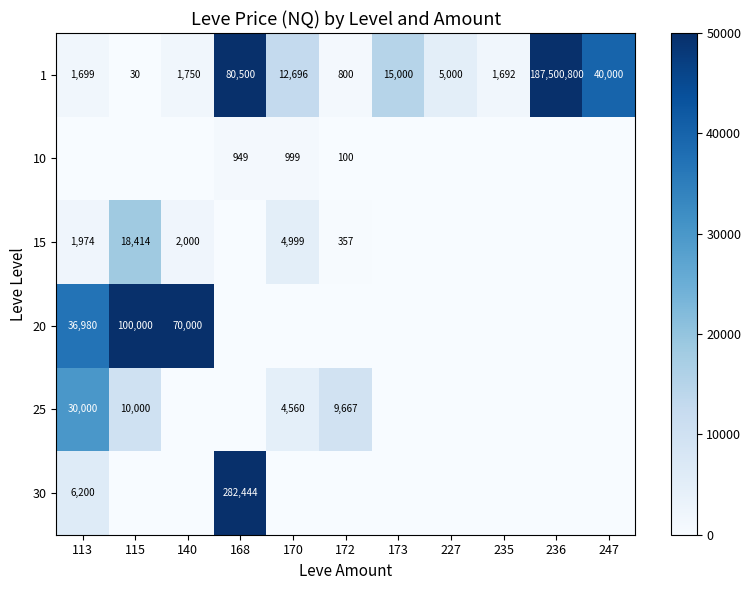

Which has a higher value, 168 or 170?

168